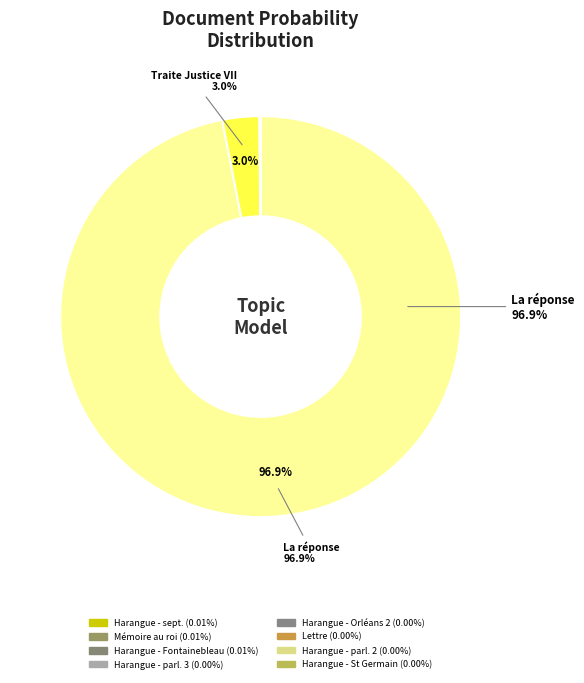

Which slice is the largest?

La réponse